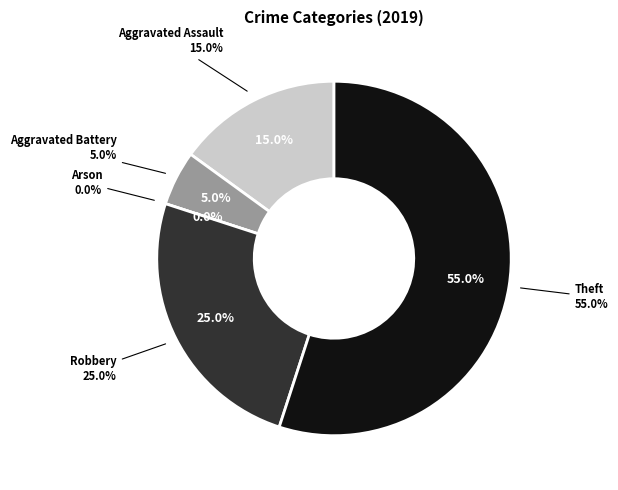

To the nearest percent, what percentage of the pie is Aggravated Assault?

15%